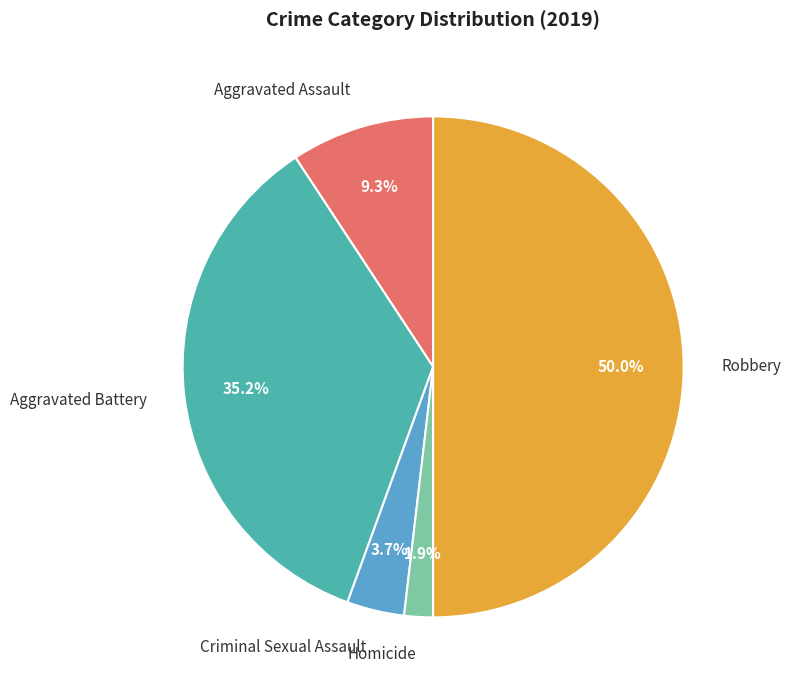

Count the number of slices in the pie.

5